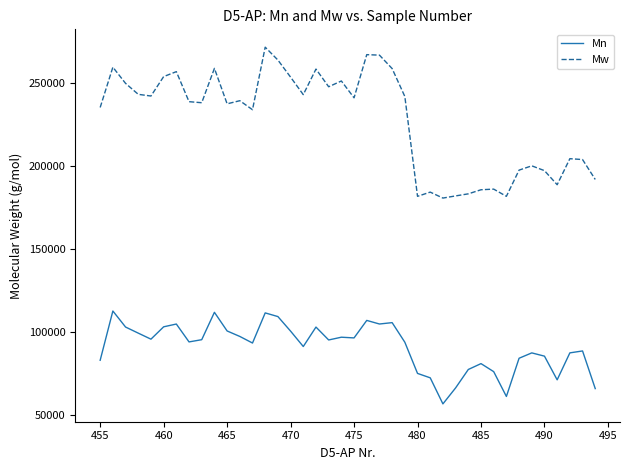

Rank the series by their average value, from lowest to highest.

Mn, Mw